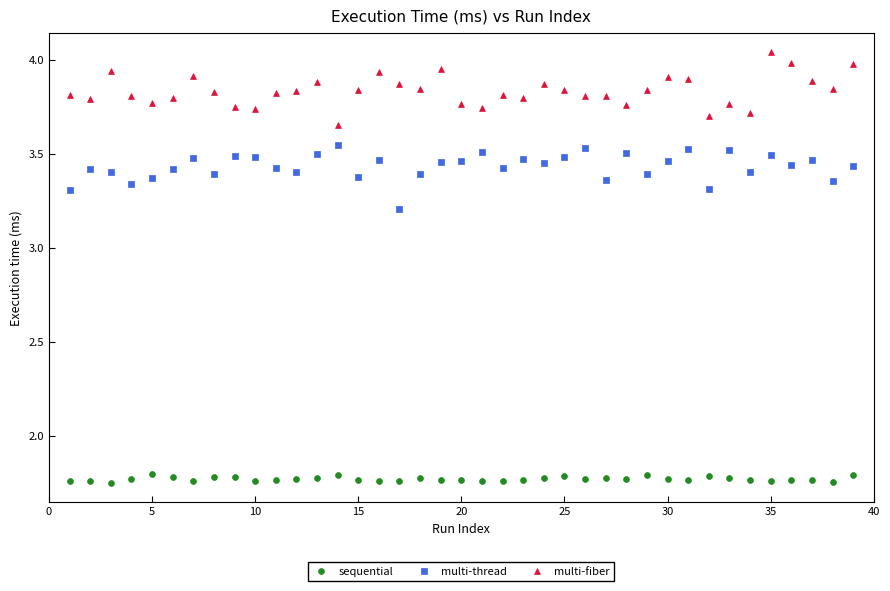

Which series contains the highest Y value?

multi-fiber